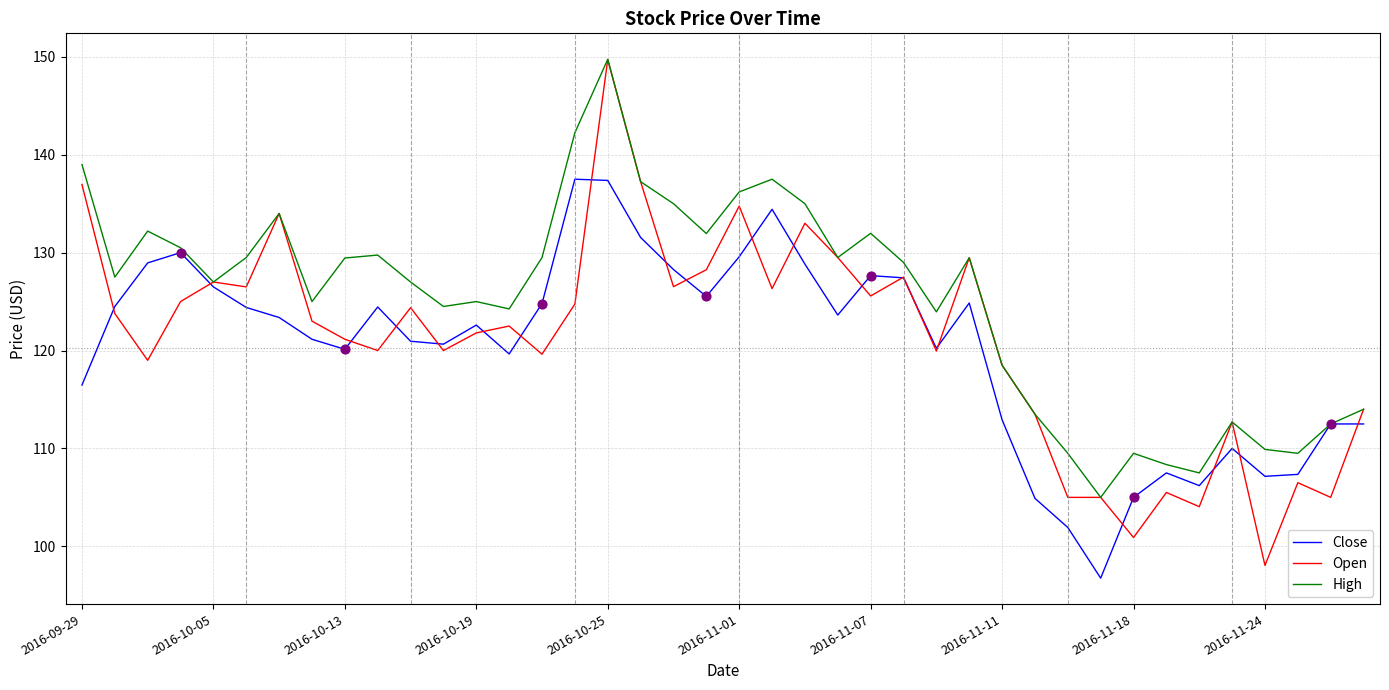

What are all the series names shown in the legend?

Close, Open, High